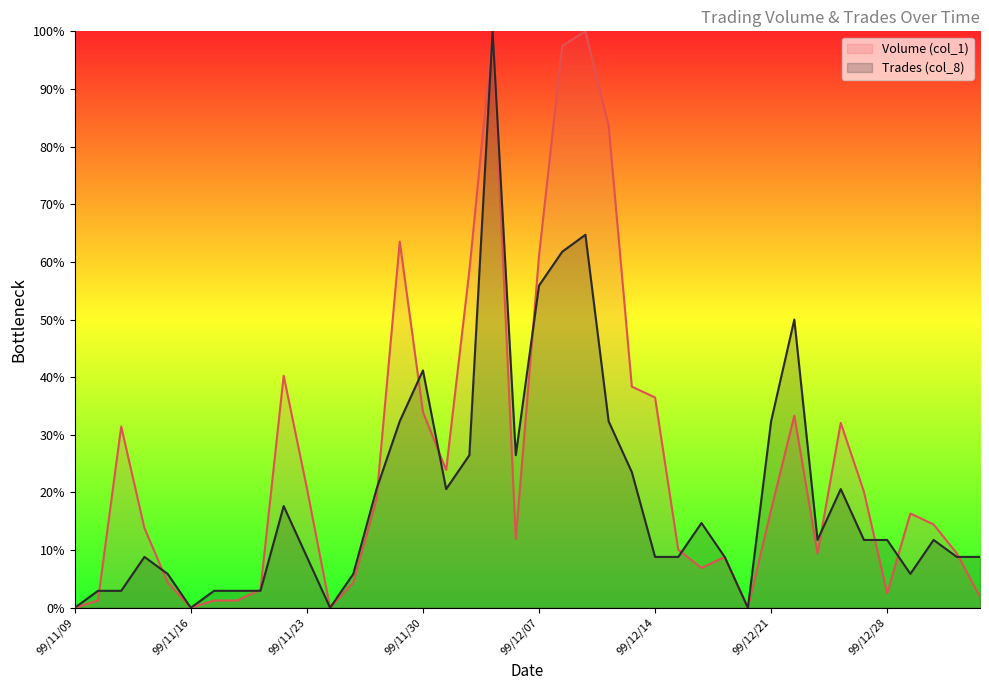

What is the total value across all series at 99/12/29?

22.2